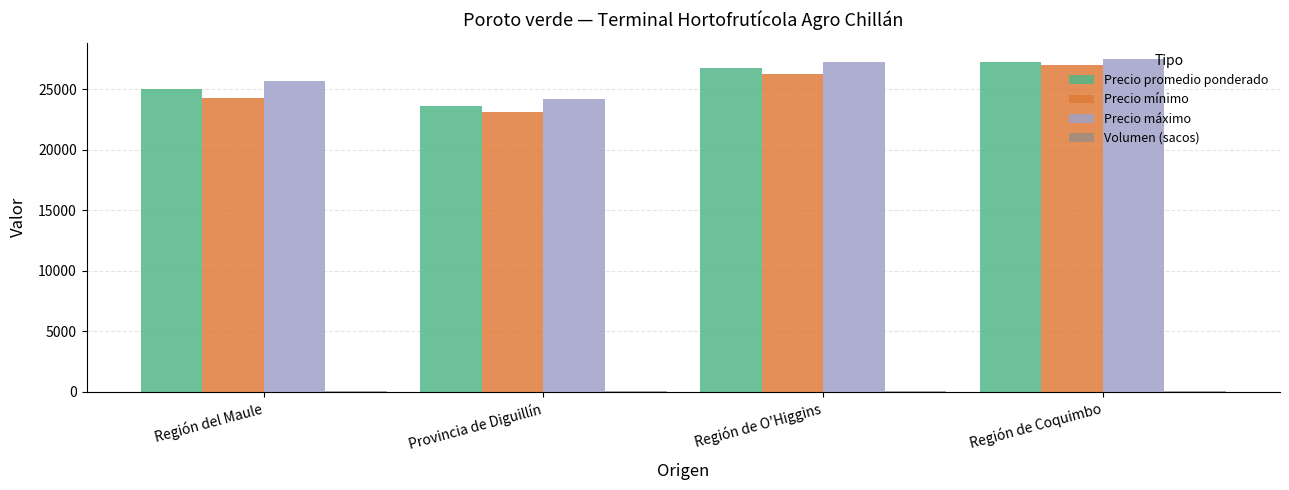

Which series has the largest total across all categories?

Precio máximo